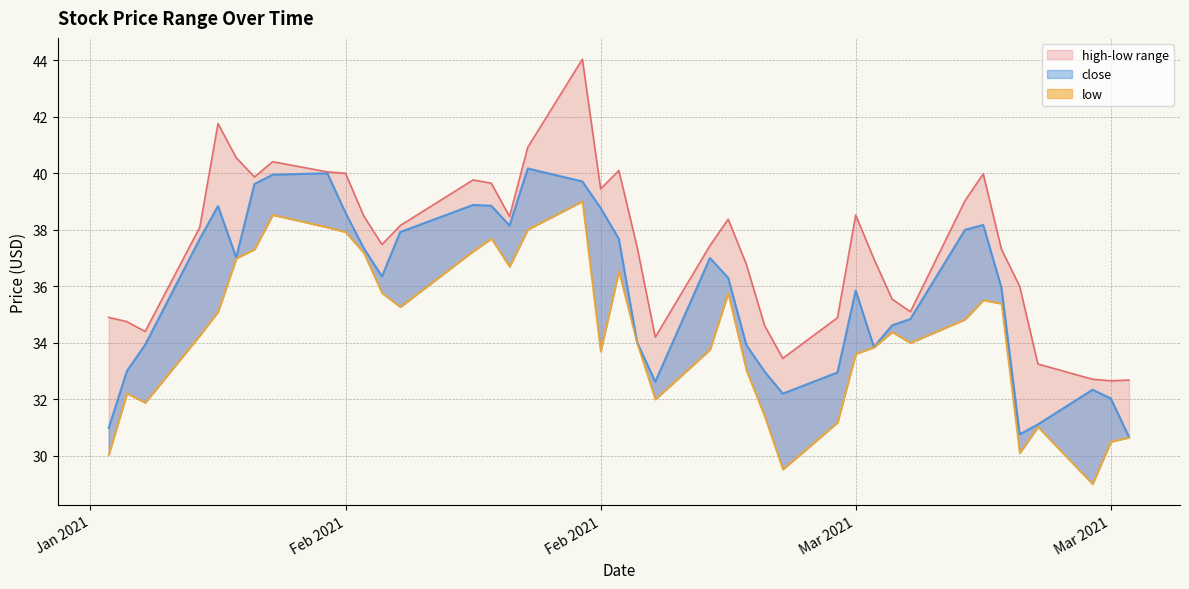

How many values in the low_line series are below 34?

17